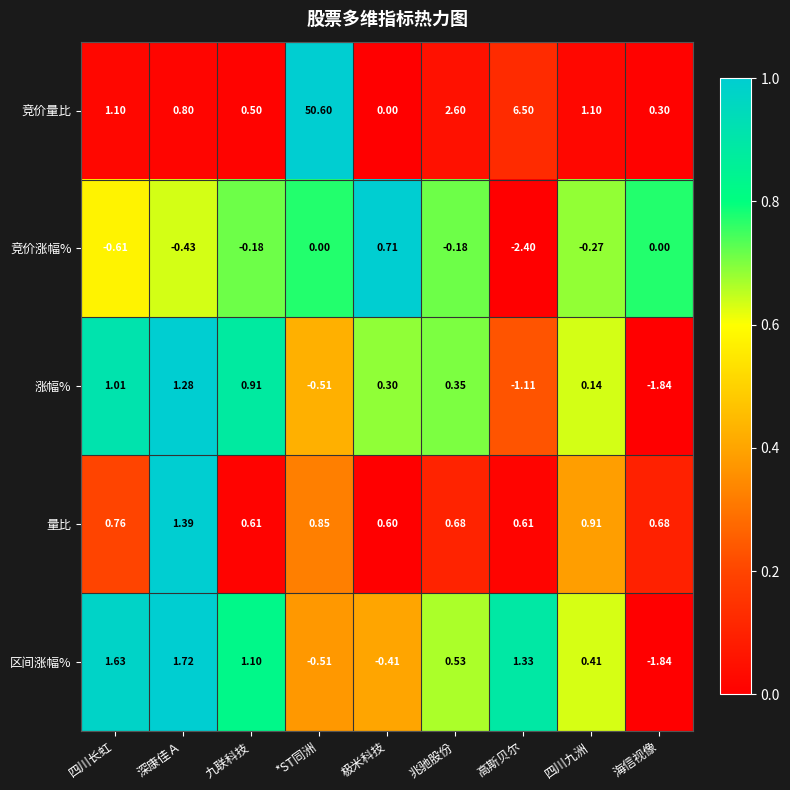

At how many categories does at least one series exceed 0?

9